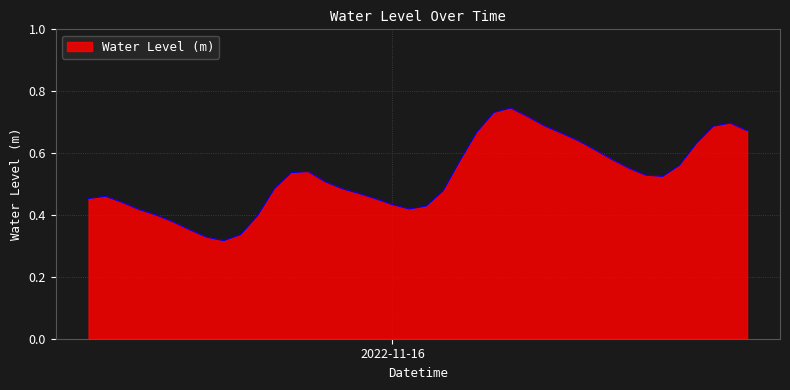

Which label corresponds to the smallest value in the chart?

2022-11-15 14:00:00